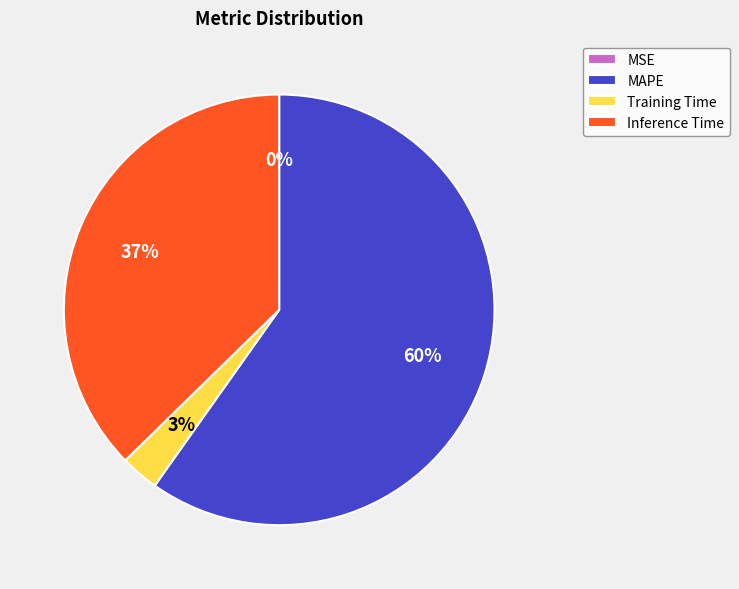

To the nearest percent, what is the difference between the largest and smallest slice percentages?

60%